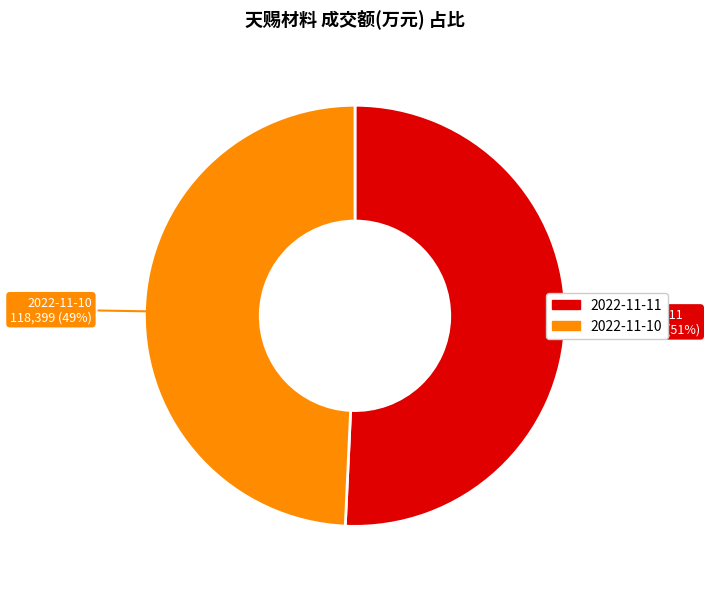

What is the ratio of the value at 2022-11-11 to the value at 2022-11-10?

1.0